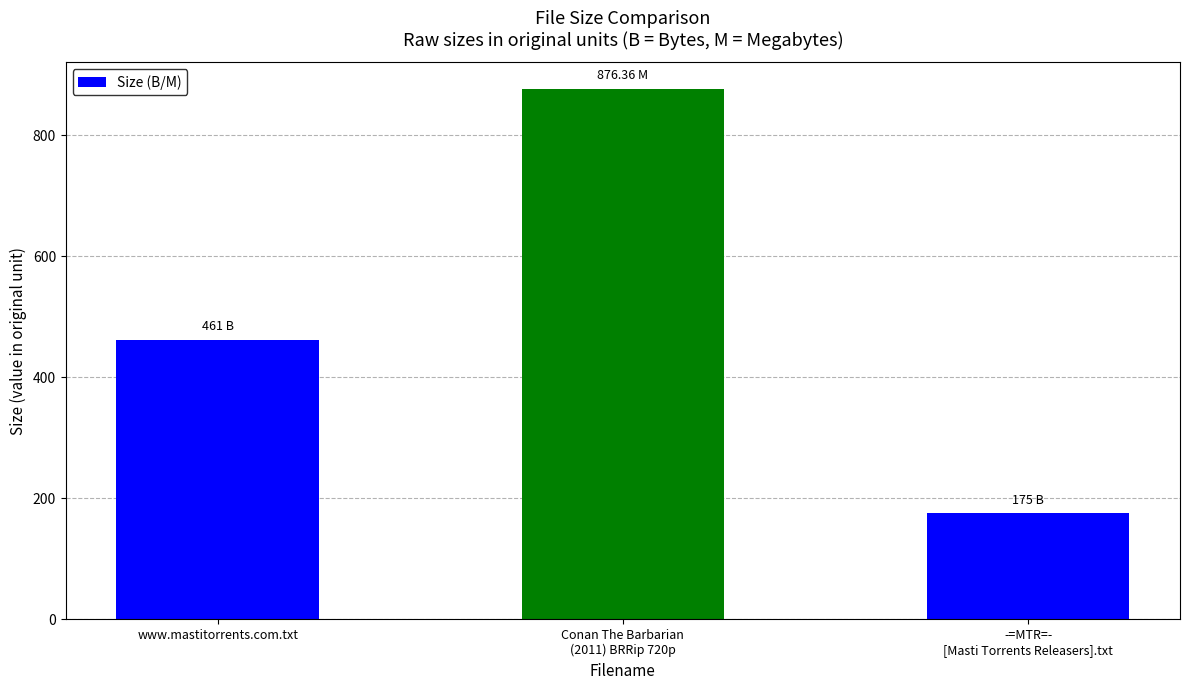

What is the ratio of the value at -=MTR=-
[Masti Torrents Releasers].txt to the value at www.mastitorrents.com.txt?

0.4